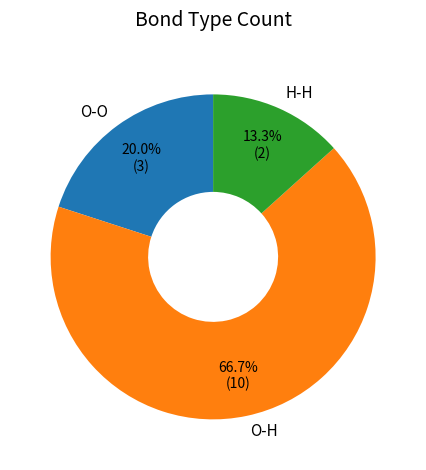

Which category accounts for the majority?

O-H